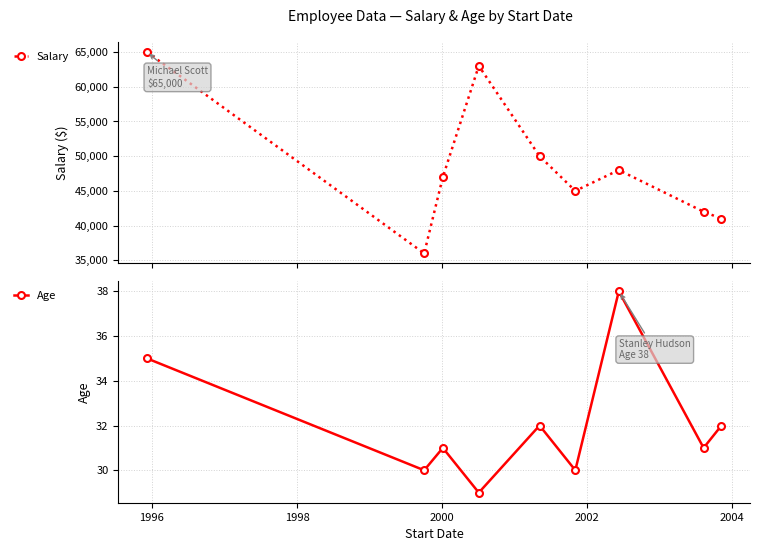

What is the value of the Salary point at the 7th from the left?

48000